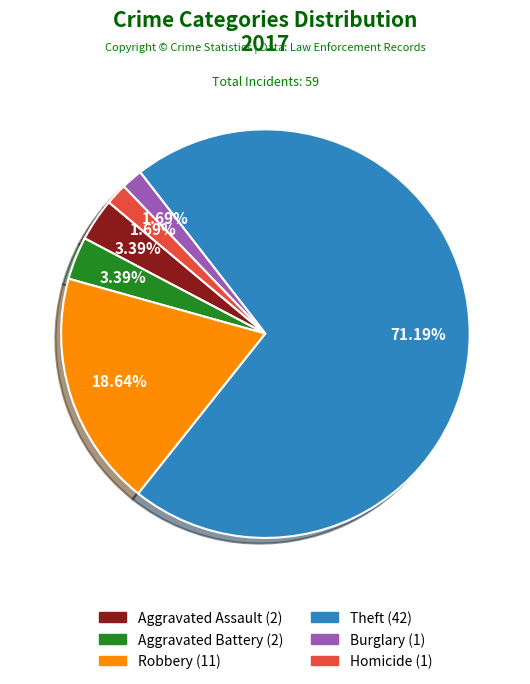

Is there a majority slice in this chart?

Yes